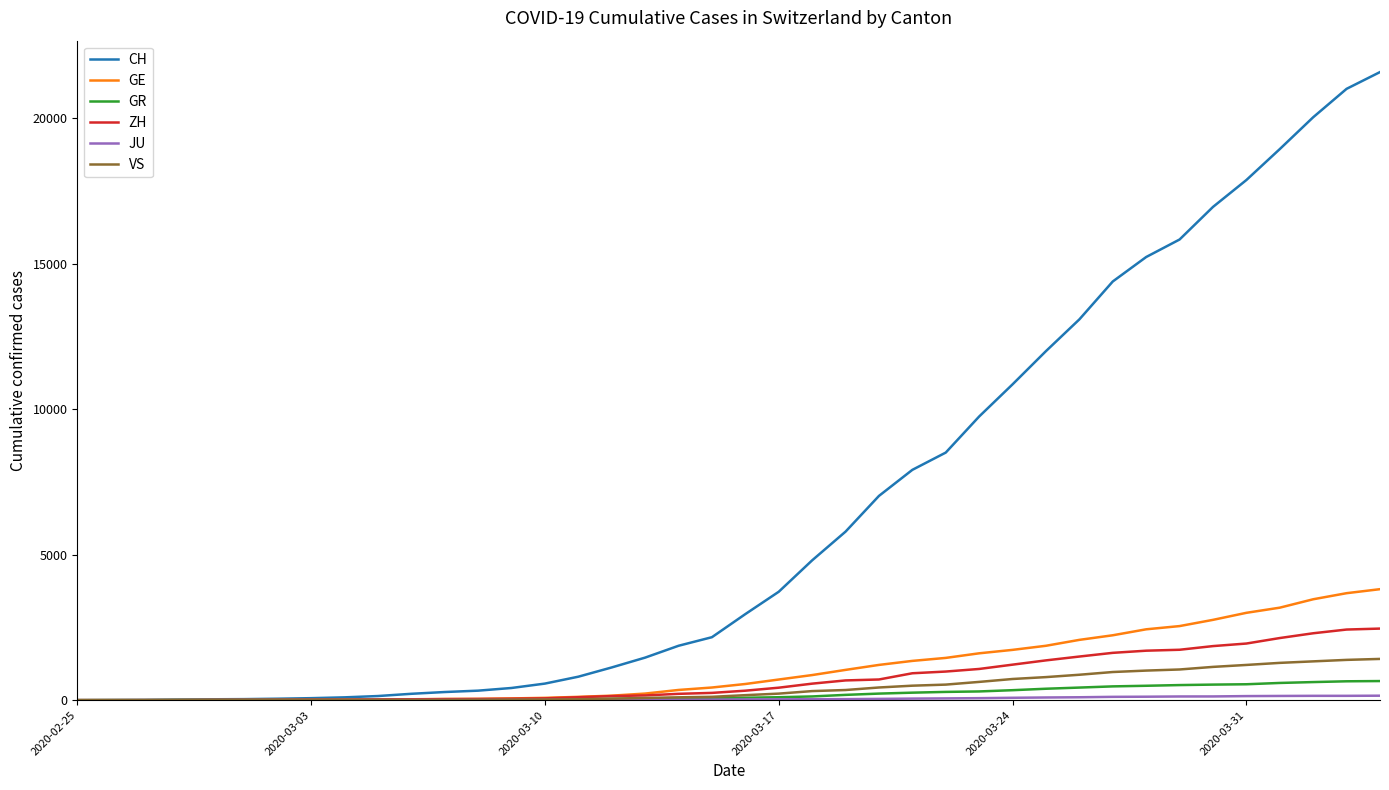

Count the number of categories in the chart.

40